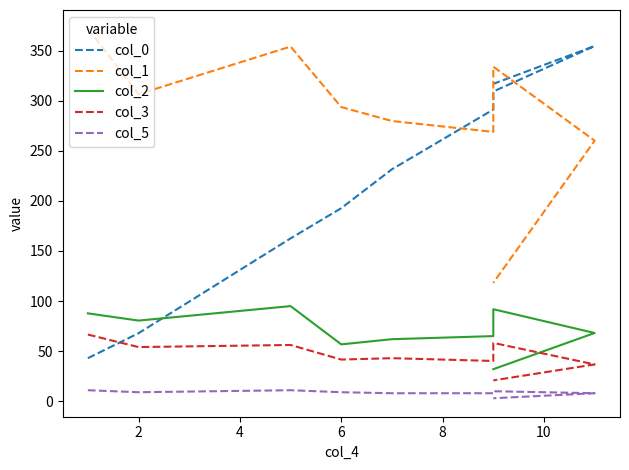

What is the difference between the second highest and minimum values in the col_2 series?

59.9